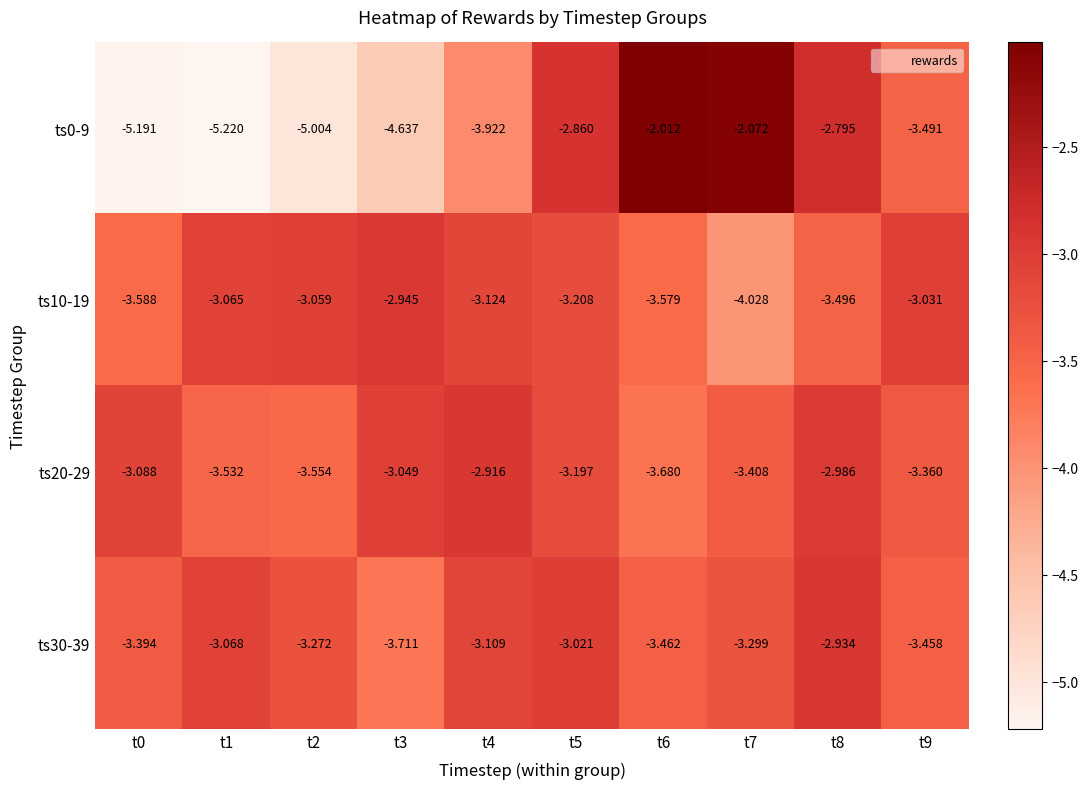

Is the value of ts10-19 at t2 greater than the value of ts0-9 at t9?

Yes